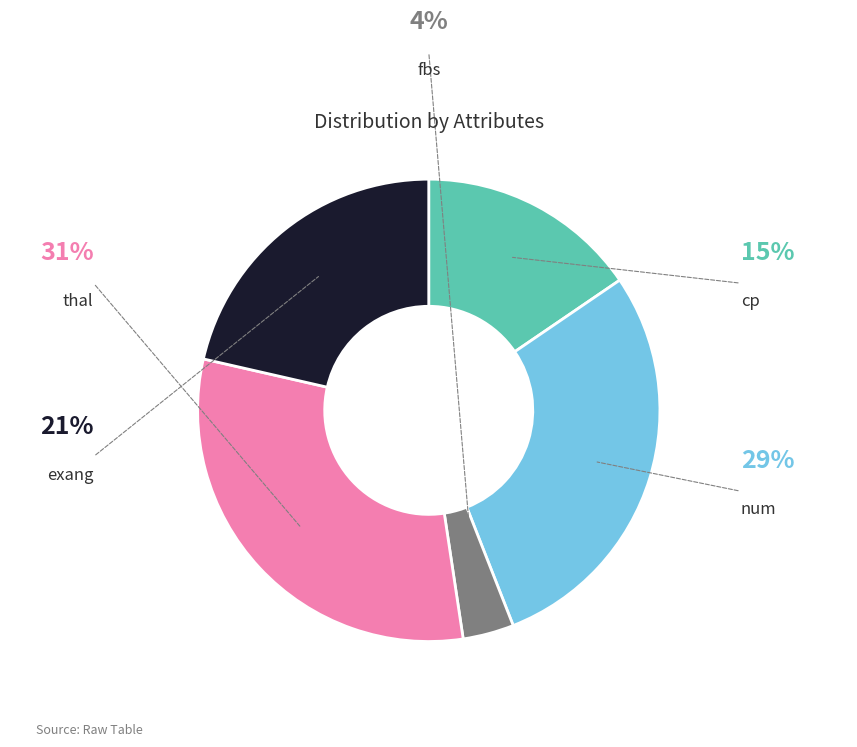

Does any single category account for the majority?

No